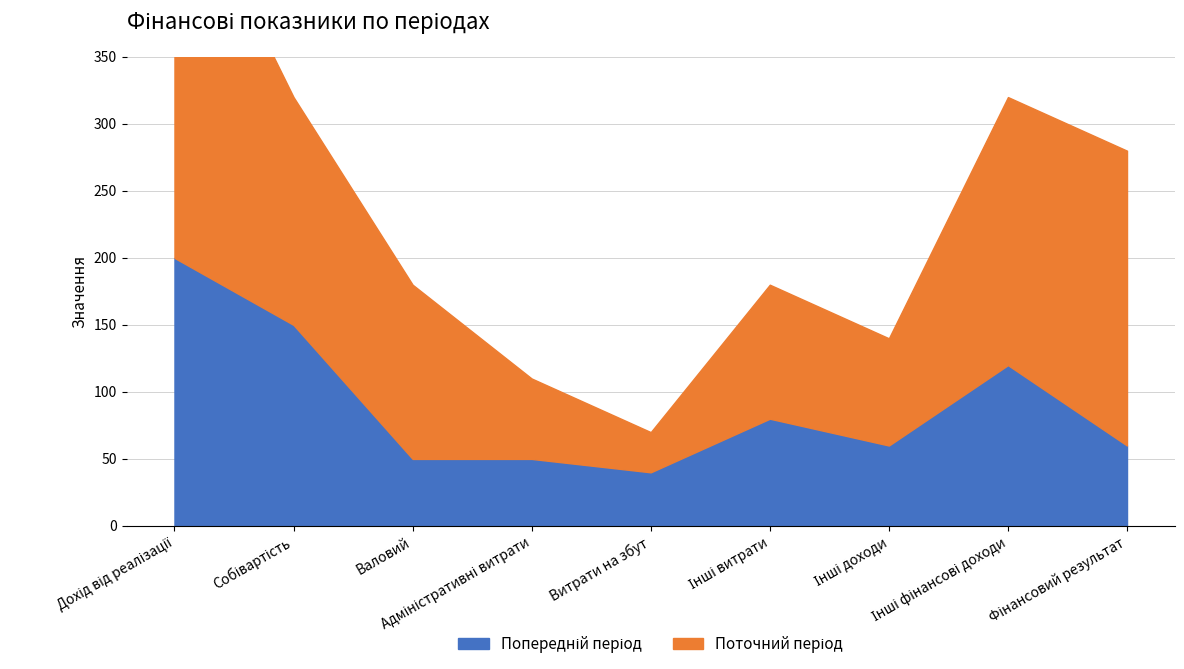

Reading left to right, what are all the values shown in this chart?

Дохід від реалізації=200	Собівартість=150	Валовий=50	Адміністративні витрати=50	Витрати на збут=40	Інші витрати=80	Інші доходи=60	Інші фінансові доходи=120	Фінансовий результат=60